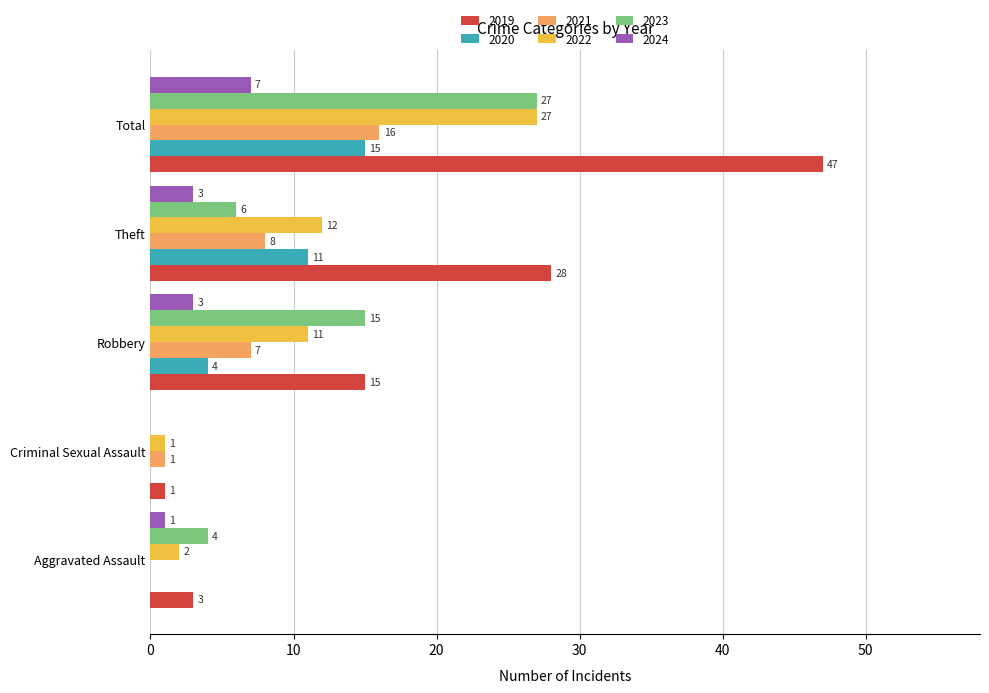

Read the 2020 value at Total, to the nearest 10.

20